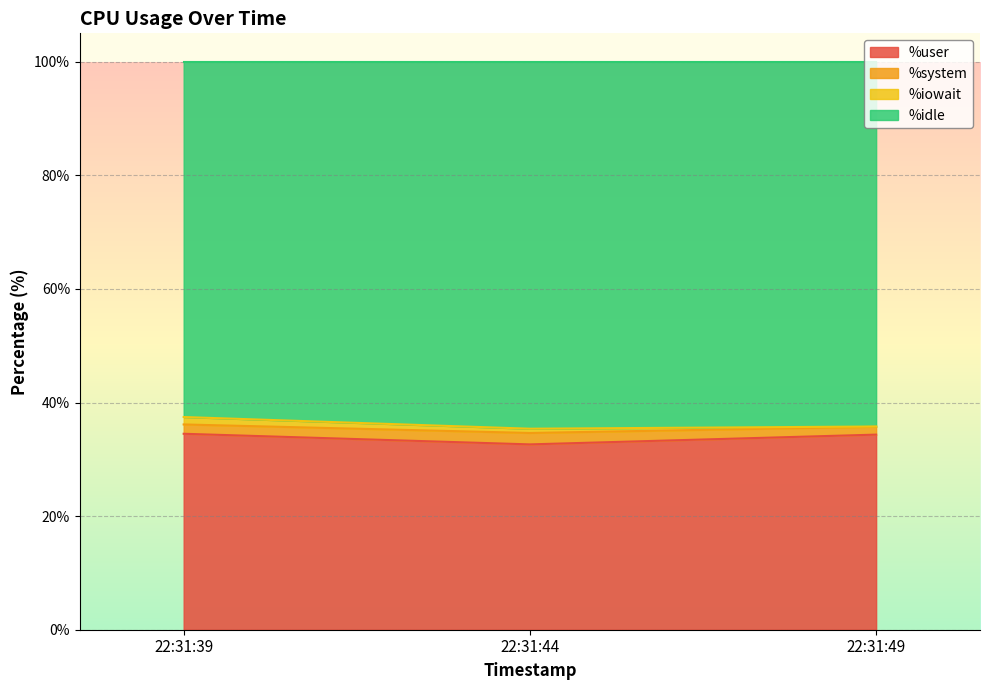

The %user series shows 44.2 at 22:31:44. True or false?

False